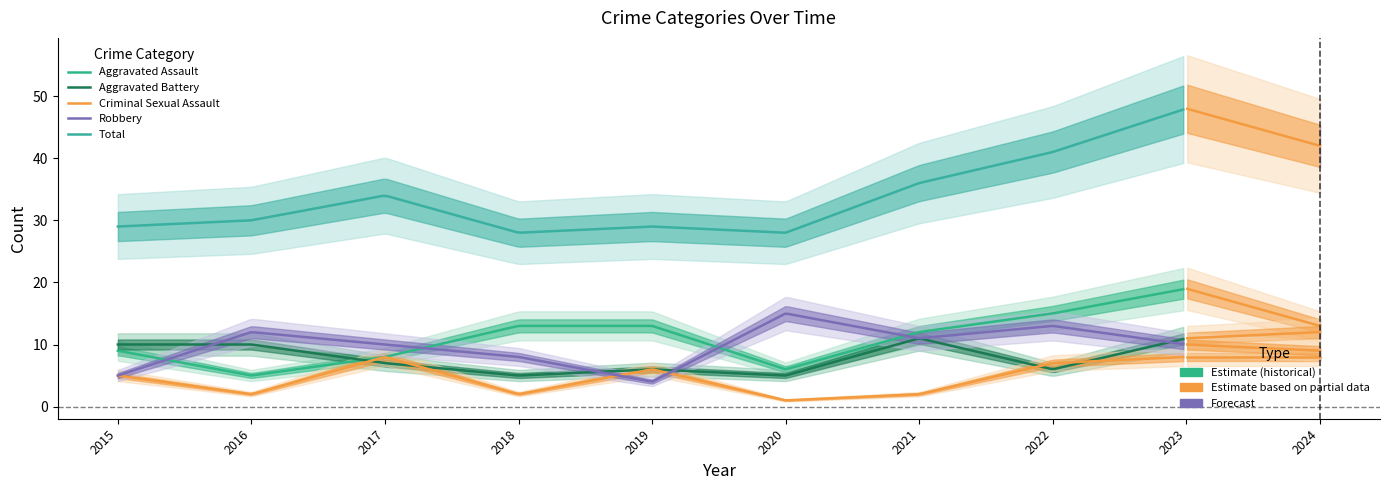

What is the sum of the Criminal Sexual Assault values at 2022 and 2020?

8